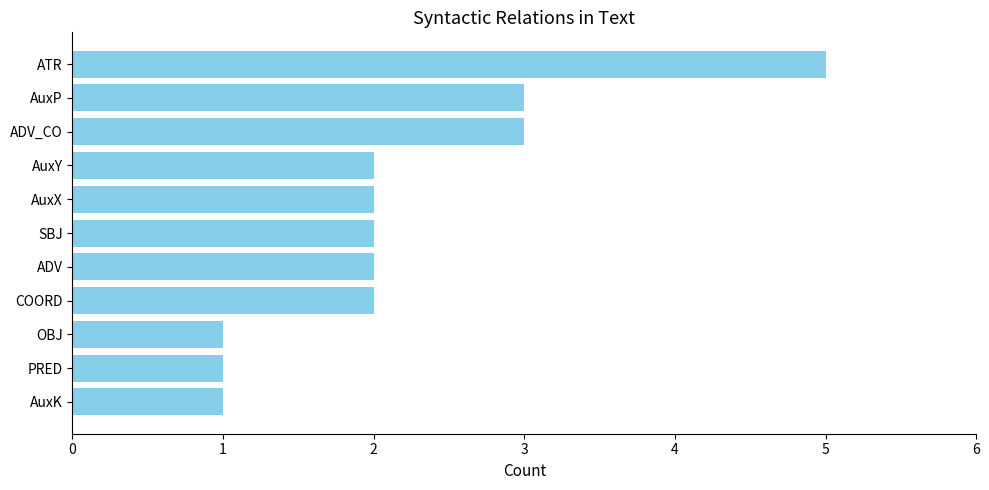

The value at AuxX is 1. True or false?

False